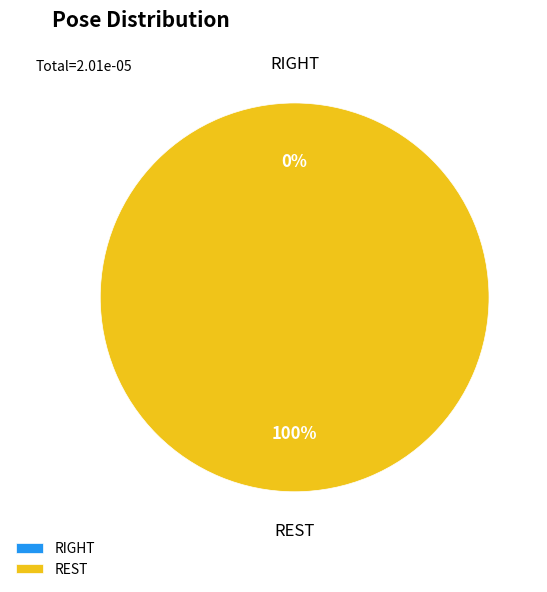

How many segments does this pie chart have?

2